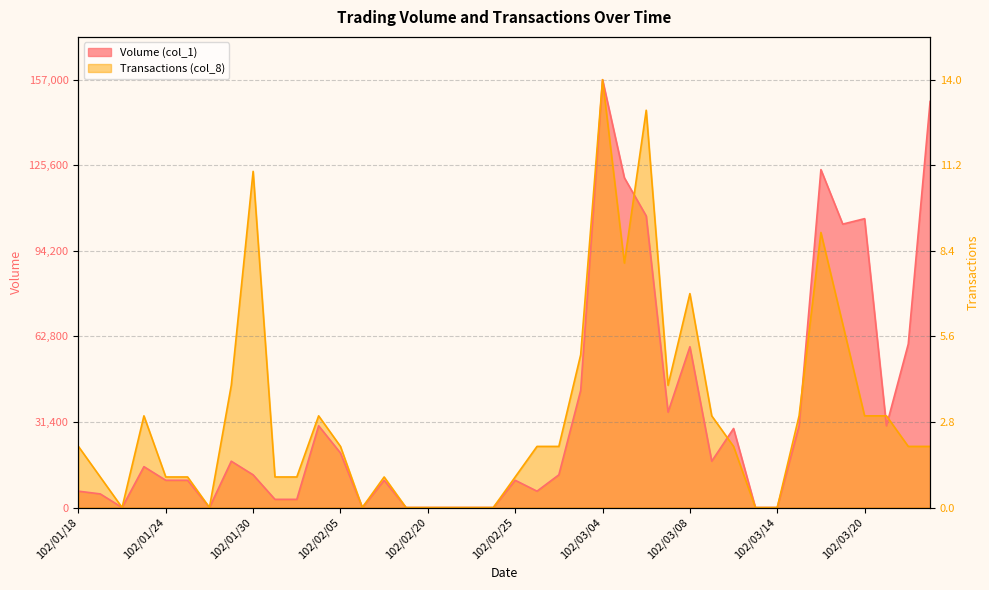

True or false: Volume (col_1) has a value of 93847.5 at 102/01/28.

False